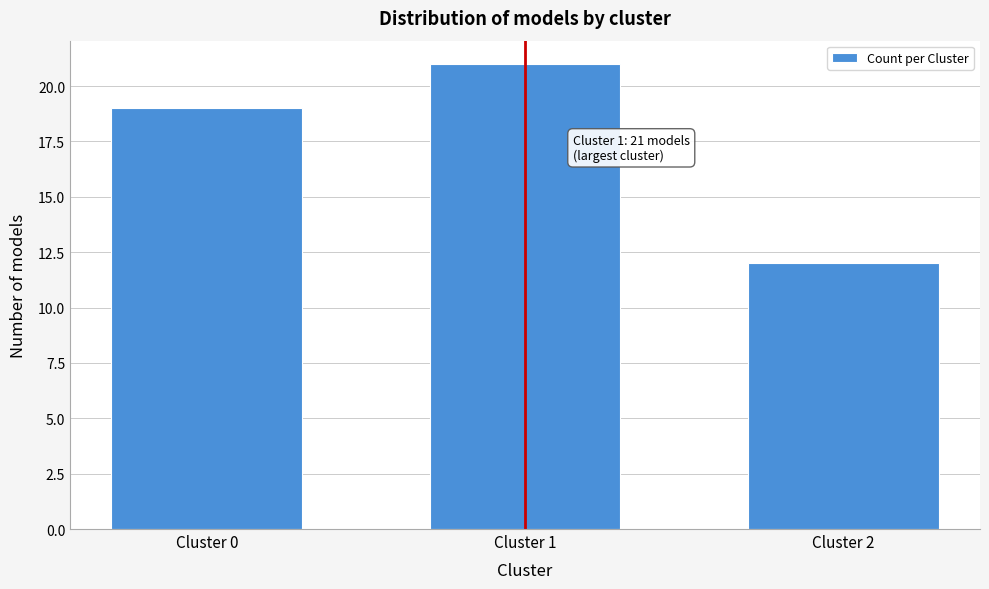

Reading left to right, list all the values displayed in this chart.

Cluster 0=19	Cluster 1=21	Cluster 2=12